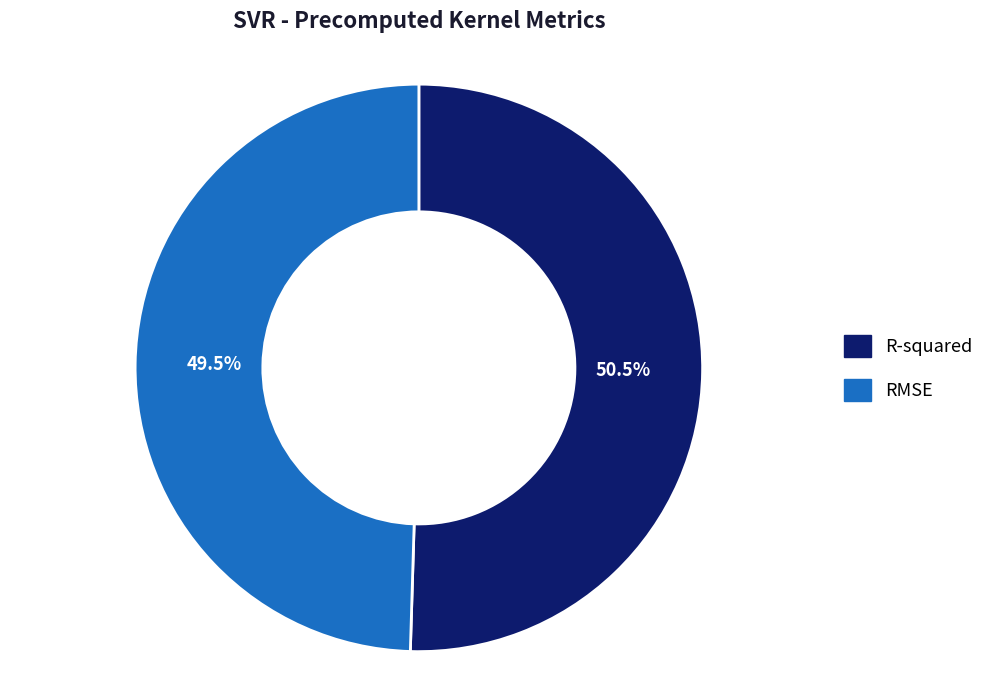

What percentage is NOT represented by RMSE?

50.5%